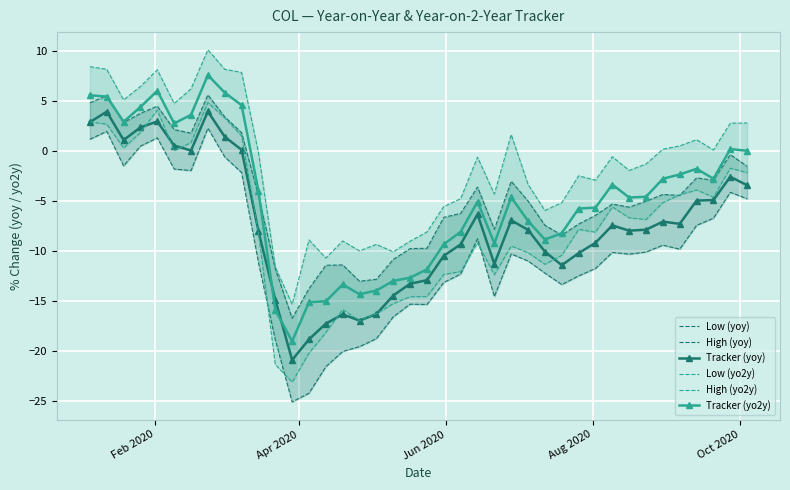

After their last crossing, which series has the higher values: Tracker (yo2y) or Tracker (yoy)?

Tracker (yo2y)